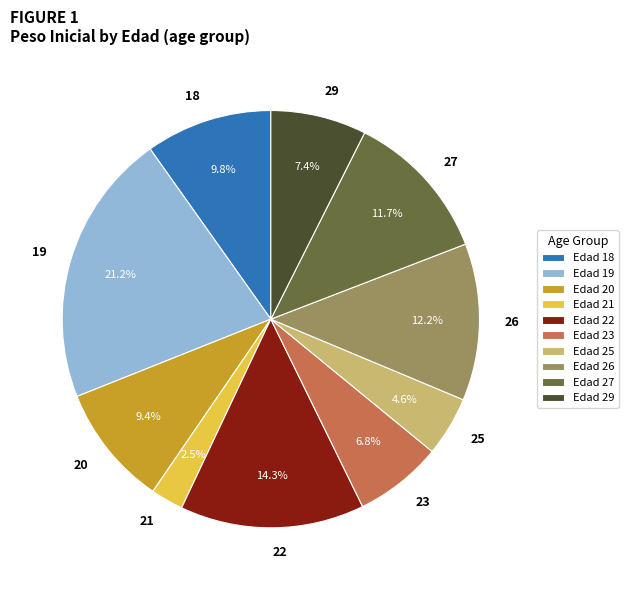

Is it true that 22 is 1% of the pie?

False